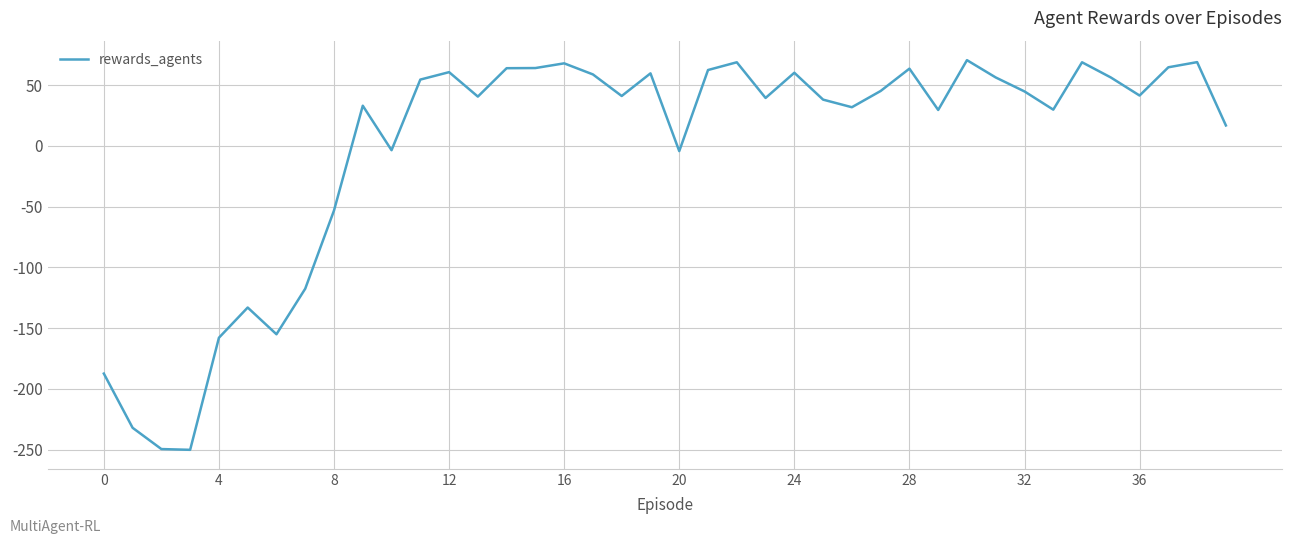

What is the greatest value displayed?

70.5